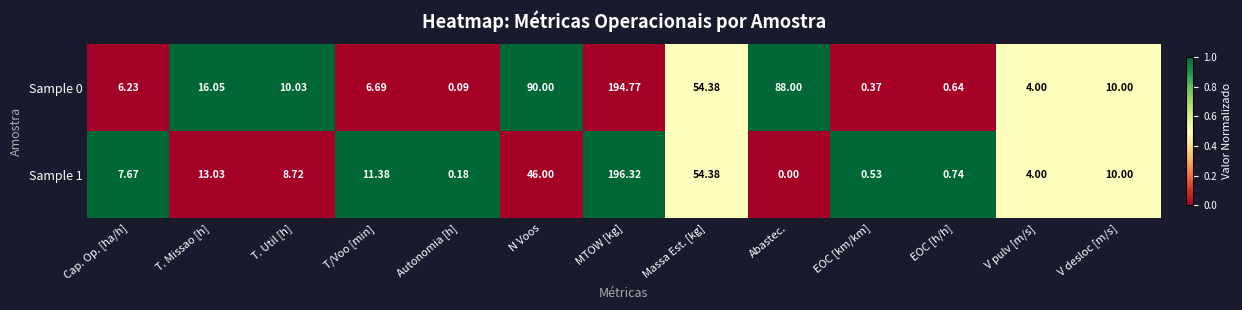

Which category has the highest value across all series?

MTOW [kg]